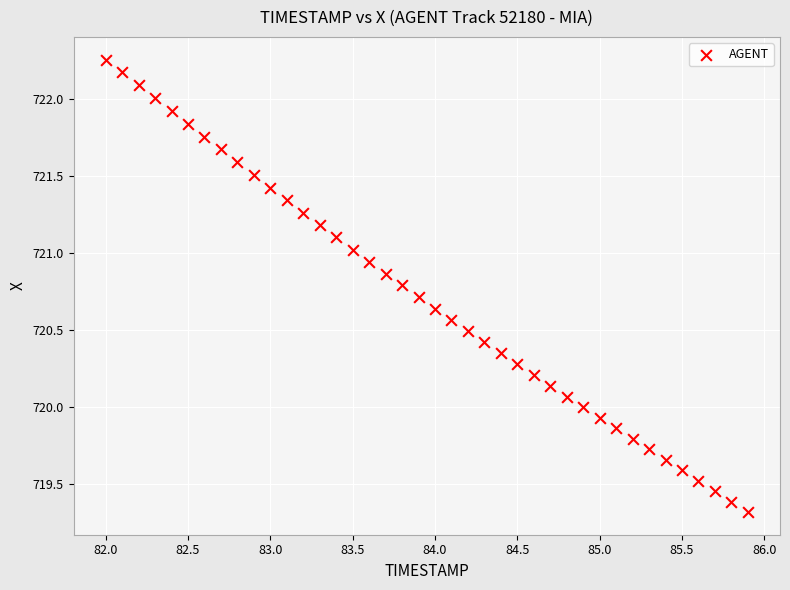

What is the range of X values (max minus min)?

3.9